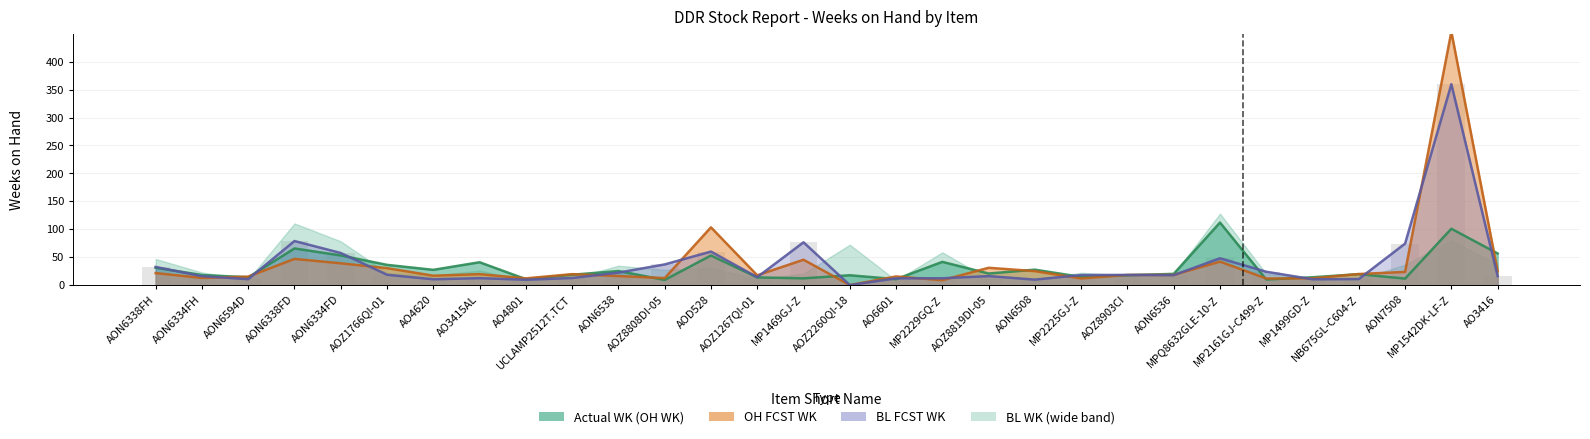

At which category does the chart reach its minimum across all series?

AOZ2260QI-18